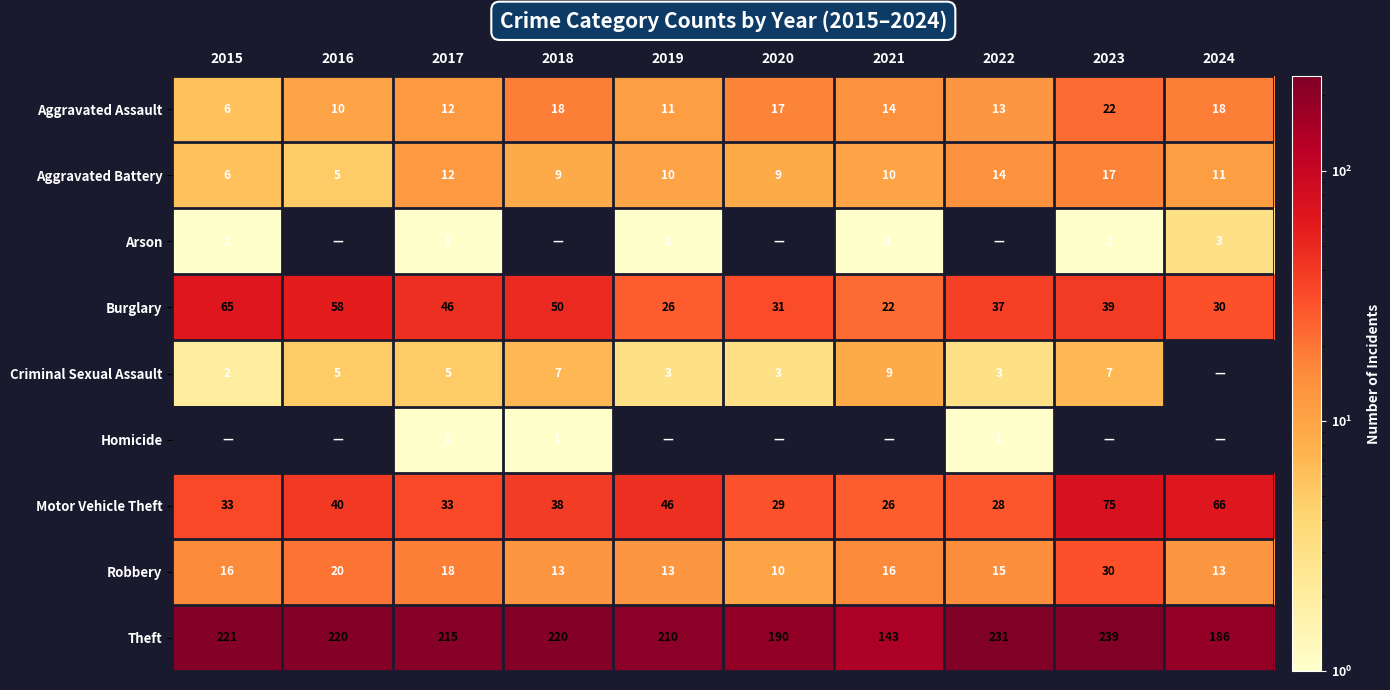

At which category does the chart reach its peak across all series?

2023